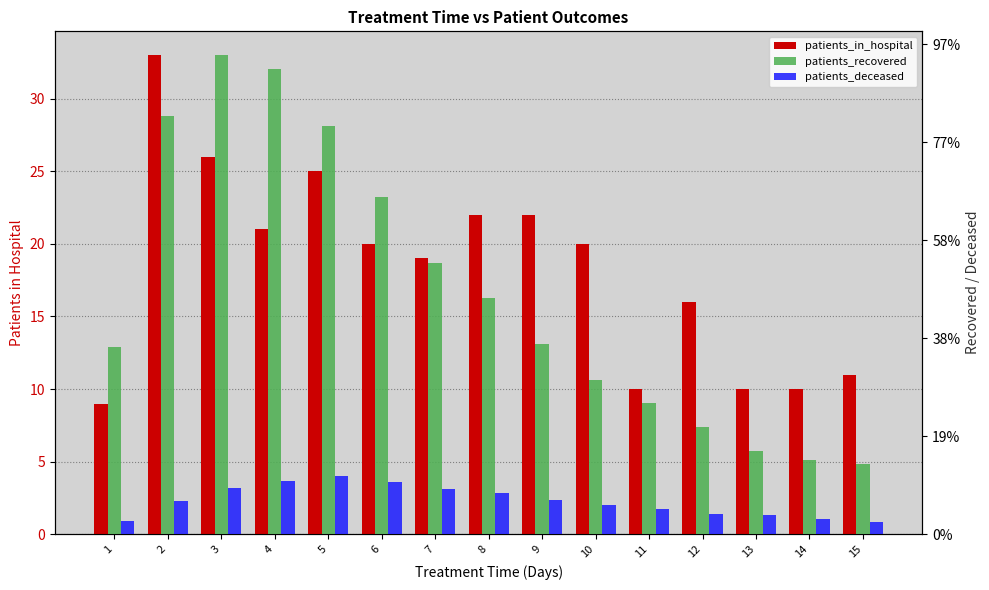

True or false: patients_deceased has a value of 535 at 12.

False